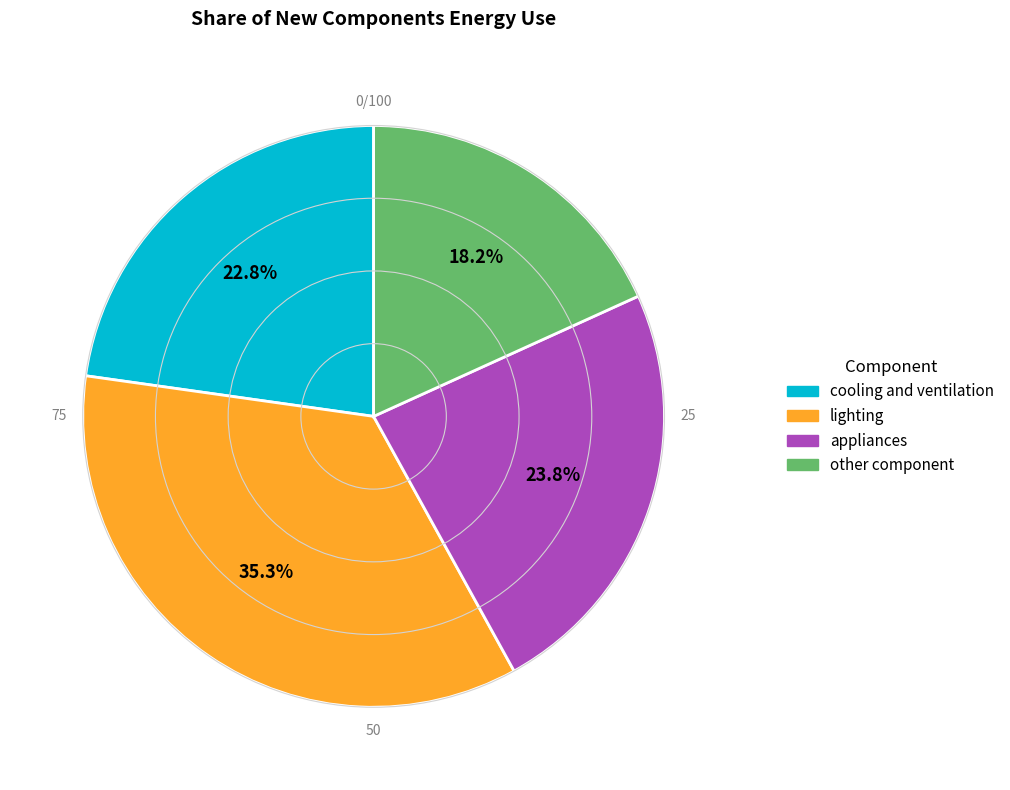

Is it true that lighting is 44% of the pie?

False